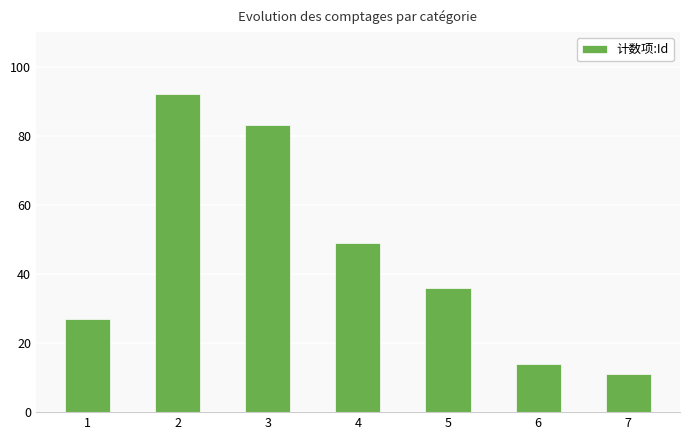

Is it true that the value at 1 is 27?

True